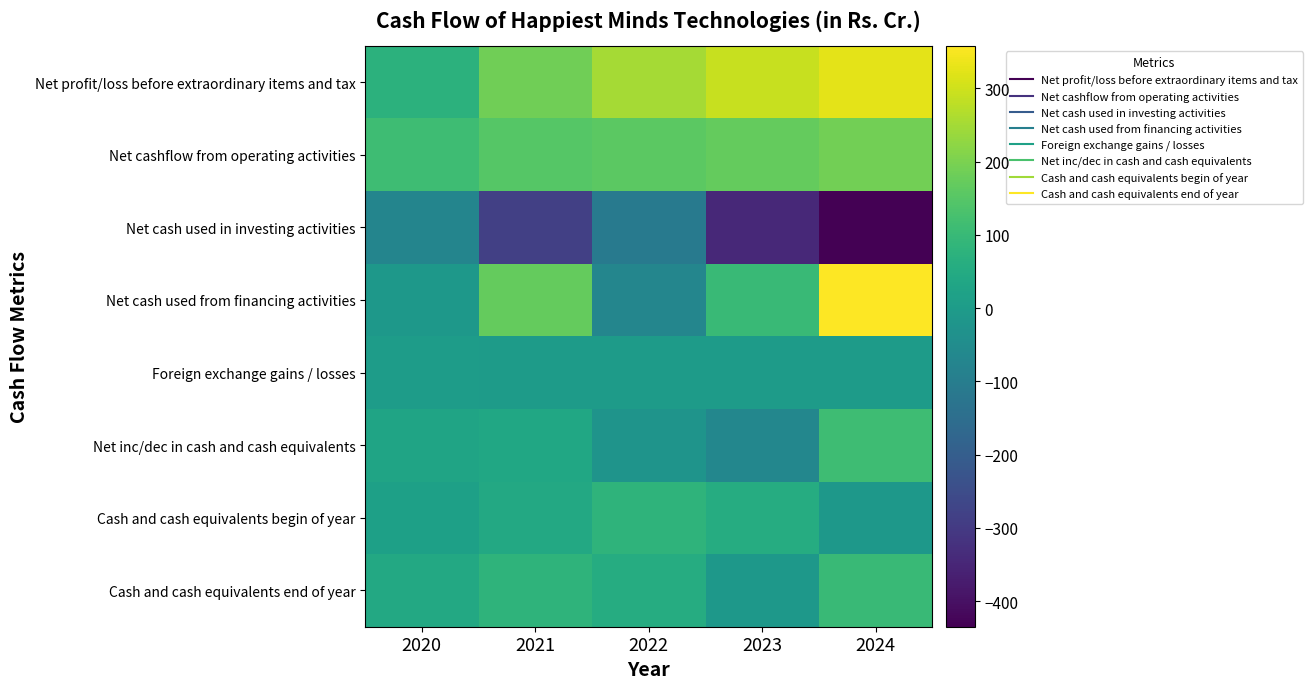

Reading left to right, what are all the values shown in this chart?

Net profit/loss before extraordinary items and tax: 2020=75.3	2021=186.0	2022=250.8	2023=291.7	2024=325.0
Net cashflow from operating activities: 2020=112.6	2021=150.3	2022=159.3	2023=171.8	2024=189.1
Net cash used in investing activities: 2020=-74.5	2021=-283.7	2022=-110.8	2023=-343.4	2024=-435.1
Net cash used from financing activities: 2020=-12.8	2021=169.4	2022=-72.2	2023=102.5	2024=358.2
Foreign exchange gains / losses: 2020=2.1	2021=-0.1	2022=0.2	2023=1.6	2024=0.4
Net inc/dec in cash and cash equivalents: 2020=27.4	2021=36.0	2022=-23.5	2023=-67.5	2024=112.6
Cash and cash equivalents begin of year: 2020=16.1	2021=43.5	2022=79.5	2023=56.0	2024=-11.5
Cash and cash equivalents end of year: 2020=43.5	2021=79.5	2022=56.0	2023=-11.5	2024=101.1